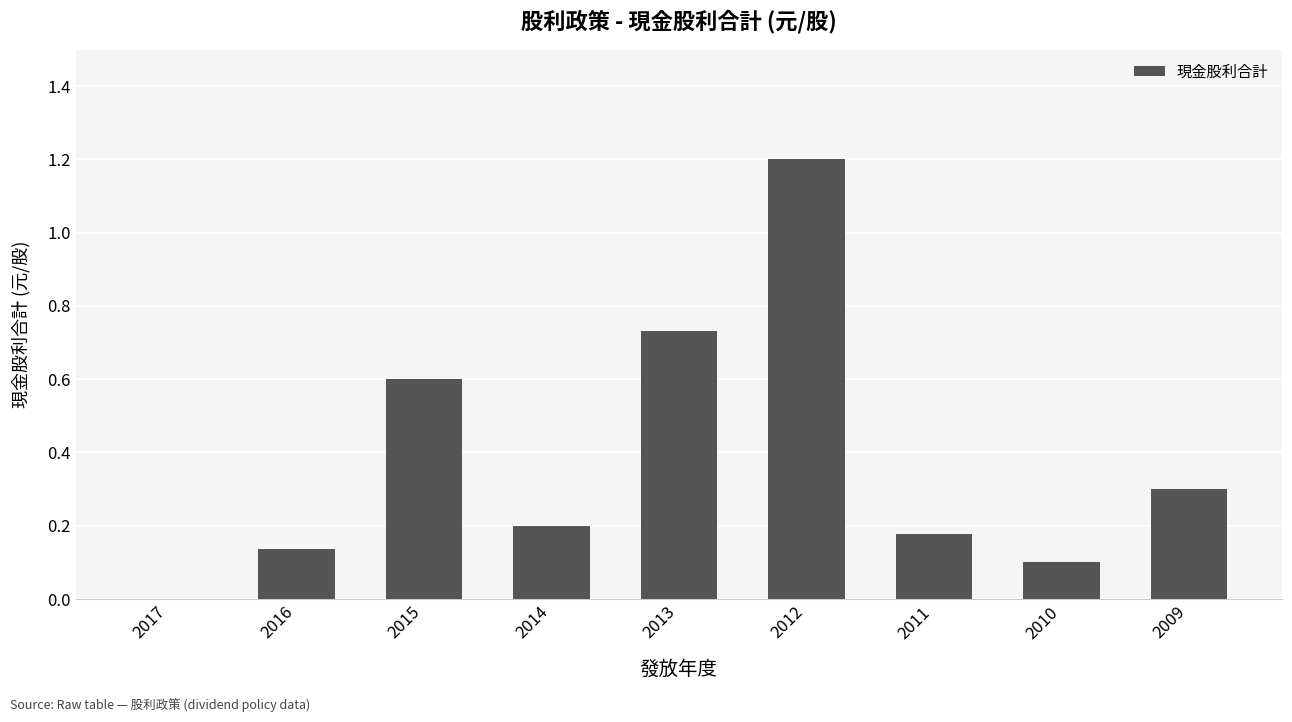

What is the sum of all values?

3.4